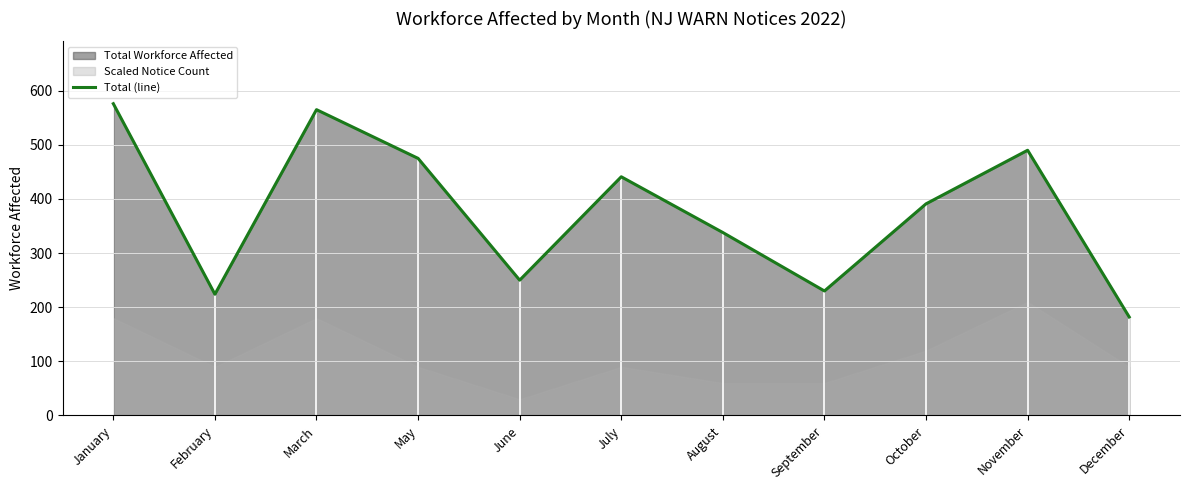

What is the difference between the second highest and minimum values?

383